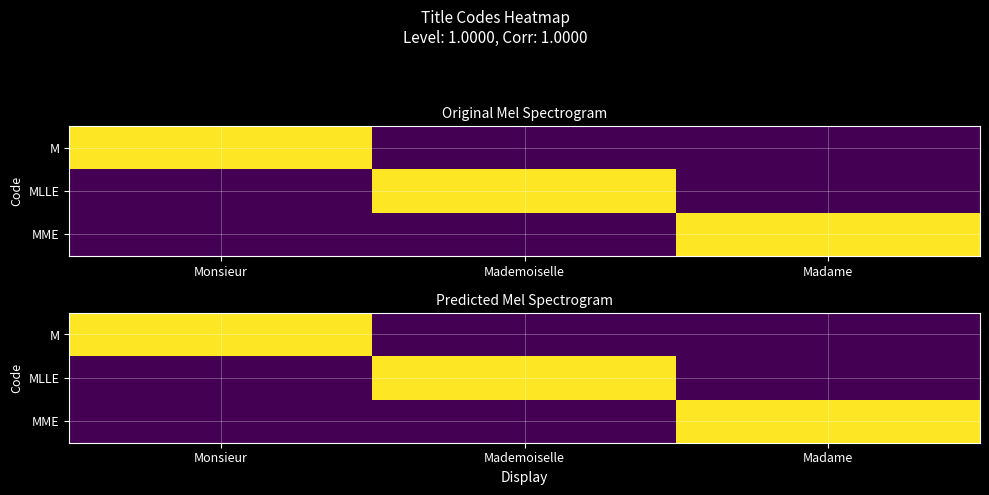

Between Mademoiselle and Madame, which series saw the biggest shift?

MLLE